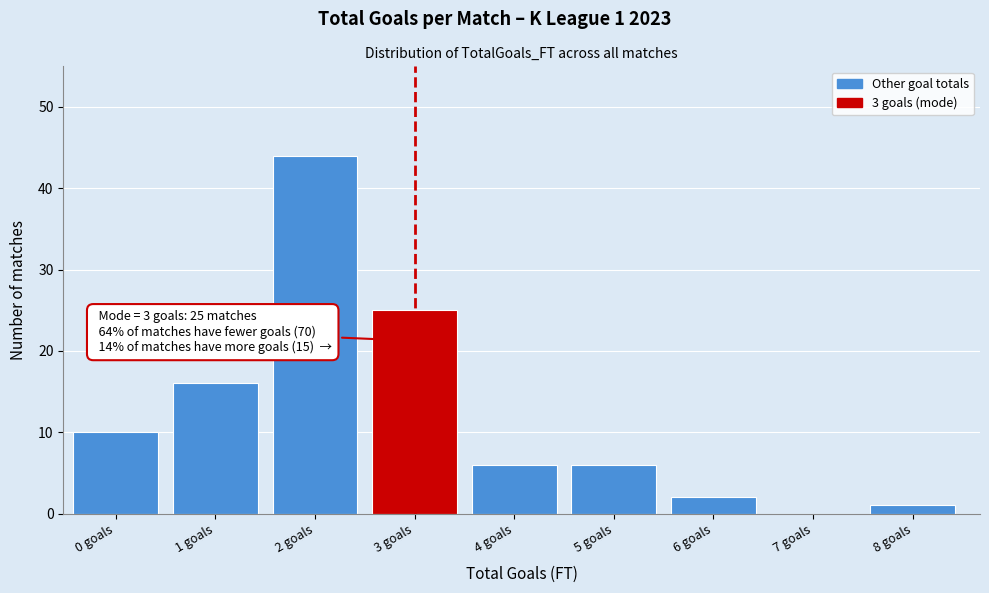

Reading left to right, what are all the values shown in this chart?

0 goals=10	1 goals=16	2 goals=44	3 goals=25	4 goals=6	5 goals=6	6 goals=2	7 goals=0	8 goals=1